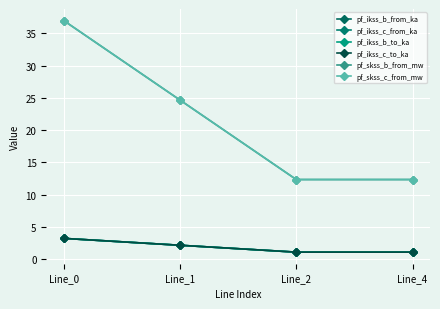

At which label is pf_skss_c_from_mw closest to 24?

Line_1